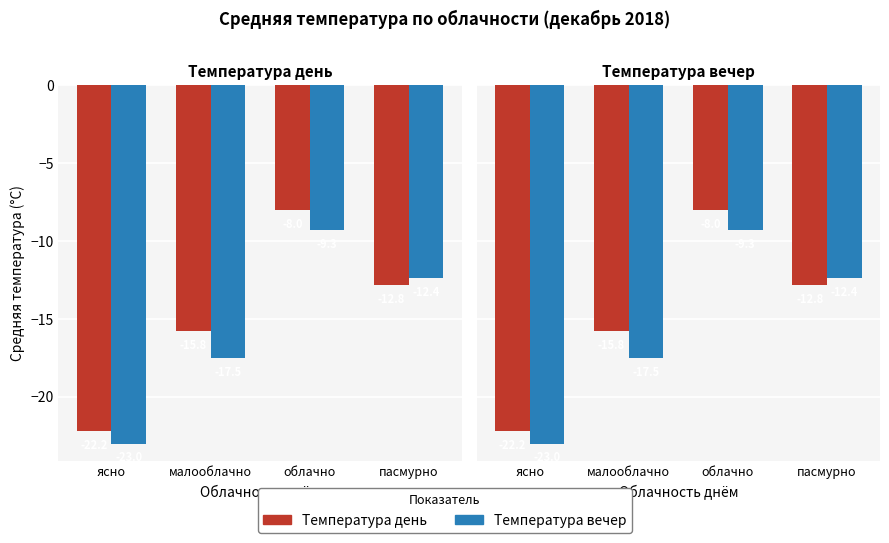

True or false: Температура вечер has a value of -12.4 at пасмурно.

True